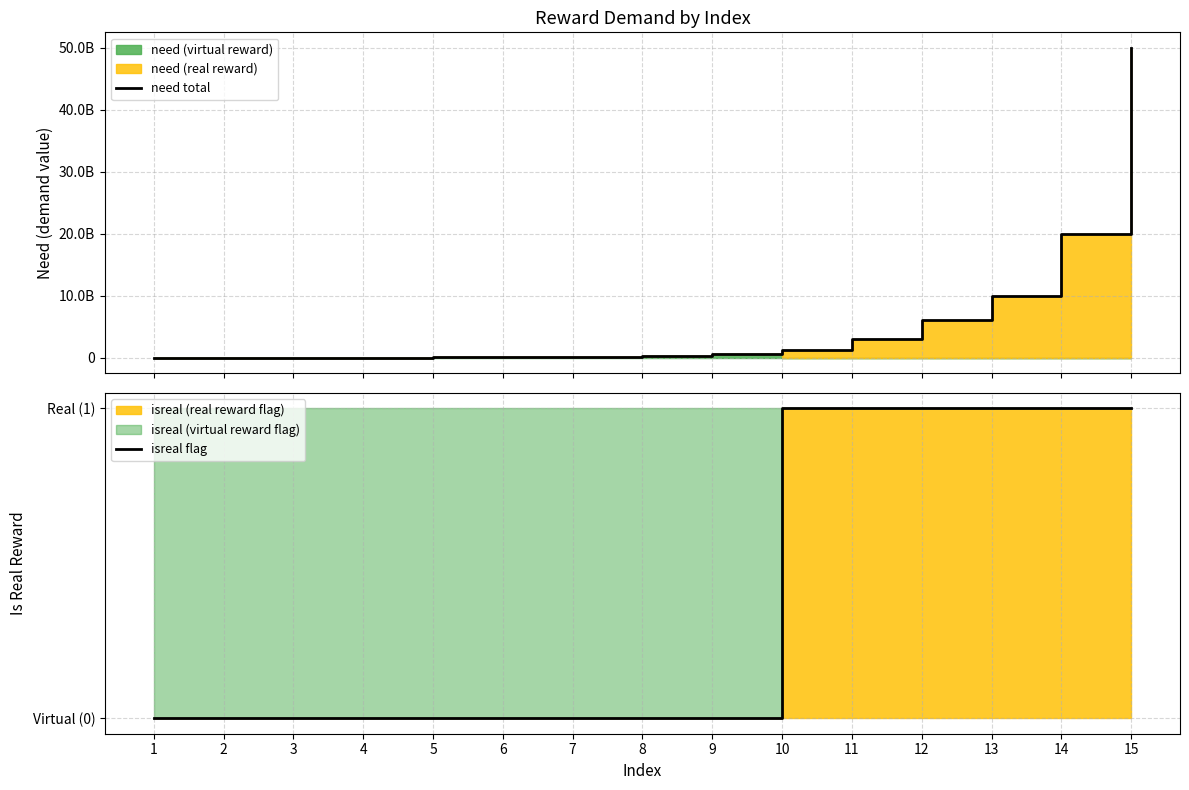

Which series has the largest range (max minus min)?

need total